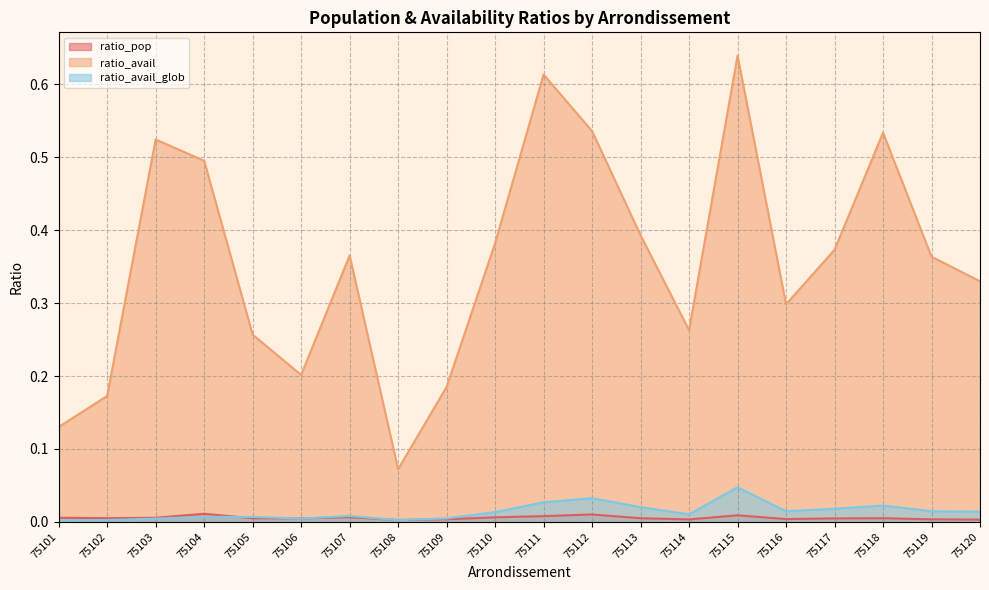

How many intersections are there between ratio_avail_glob and ratio_pop?

5